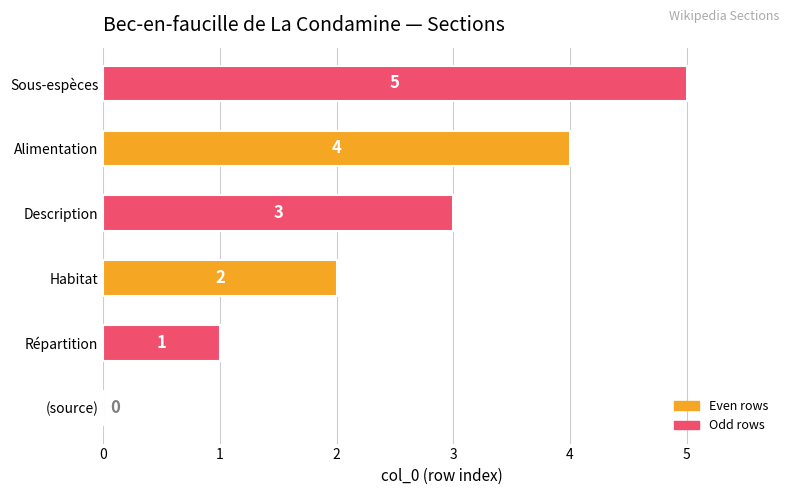

What value does the data have at Description?

3